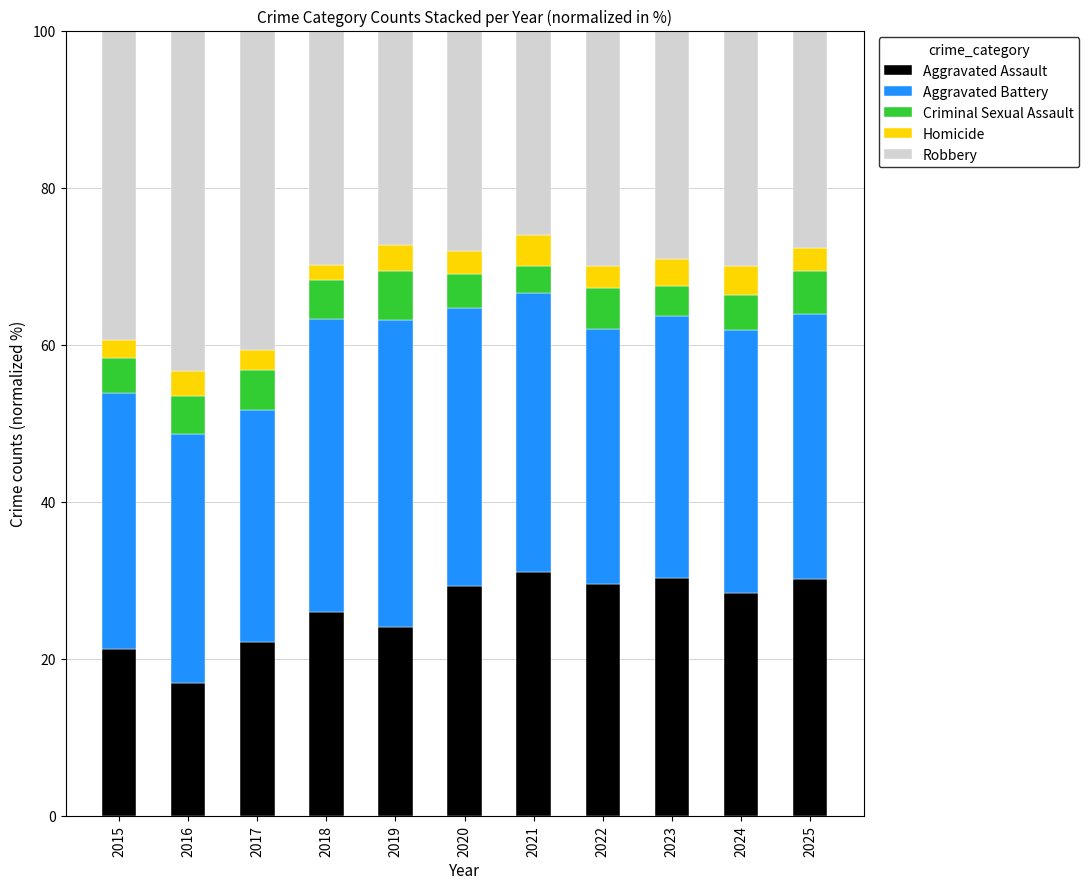

How many data points does each series have?

11